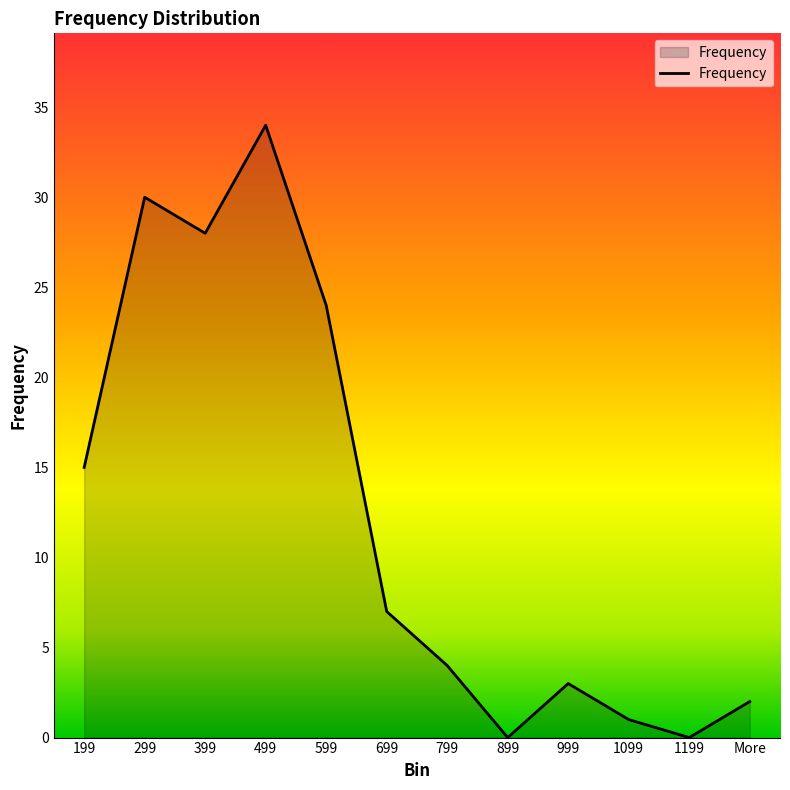

What is the approximate value at 699, to the nearest 5?

5